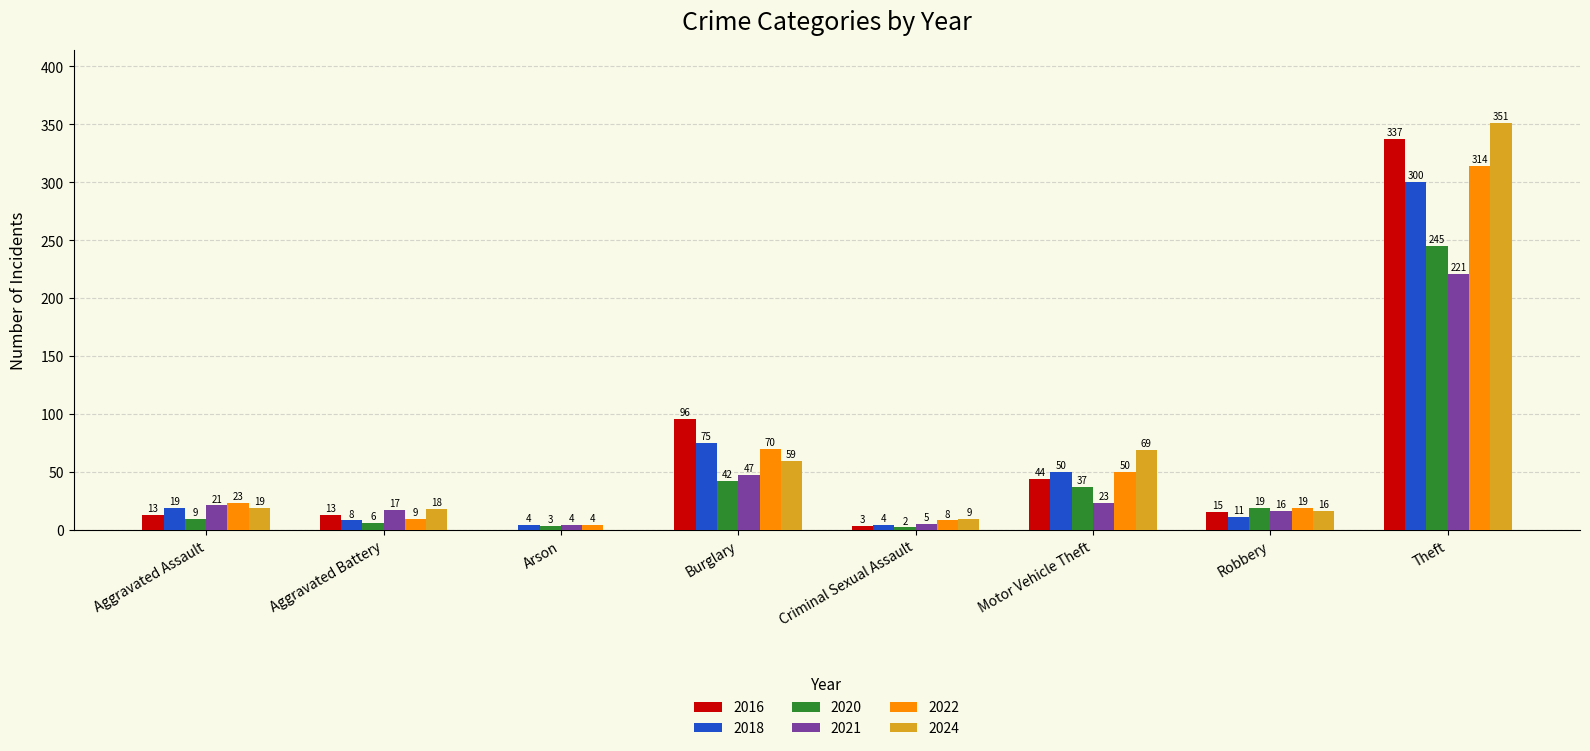

Is it true that 2021 equals 47 at Burglary?

True